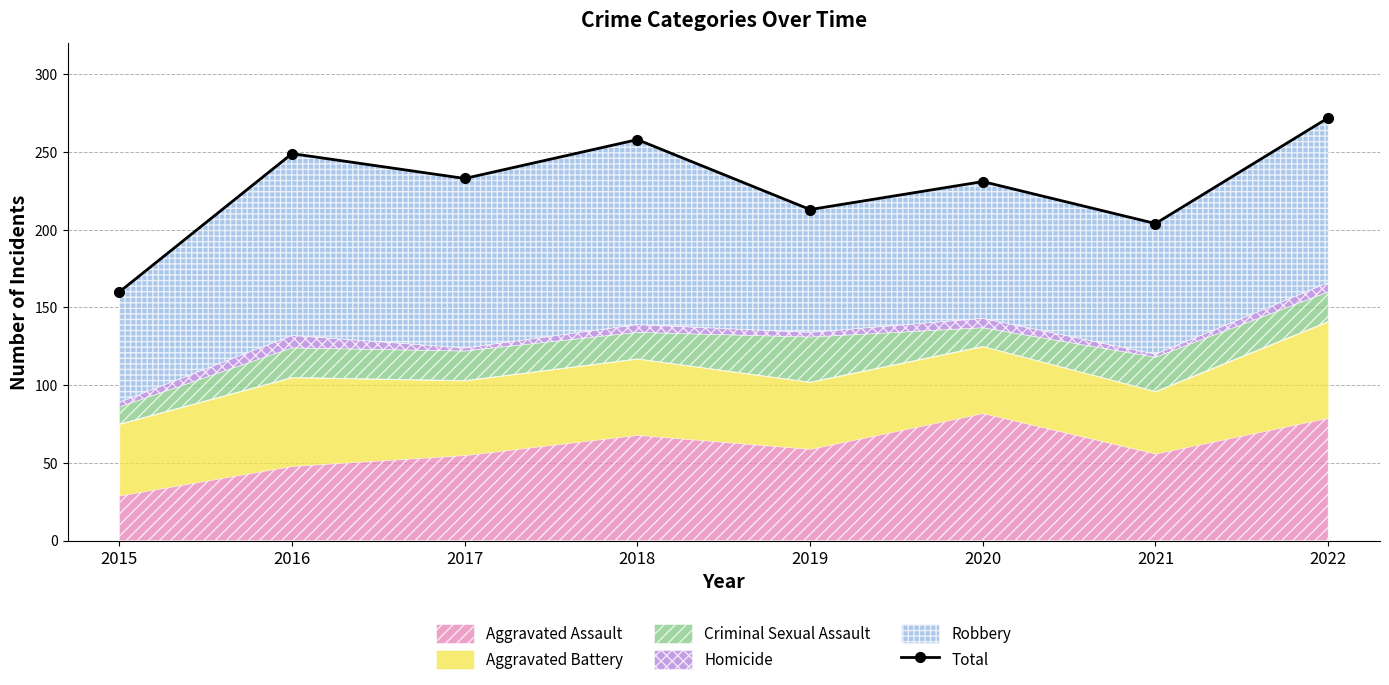

What is the ratio of the value at 2020 to the value at 2019?

1.1